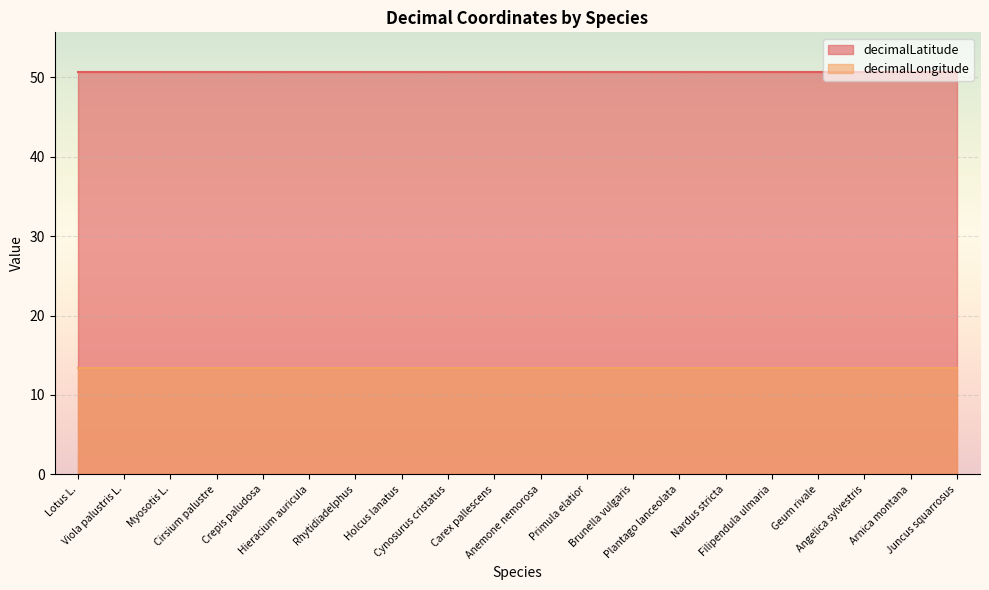

Which label corresponds to the smallest value in the chart?

Lotus L.